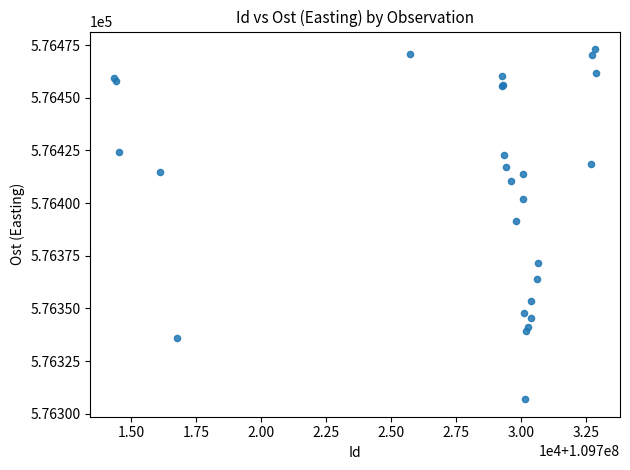

What Y value in the scatter plot is closest to 576389?

576391.3